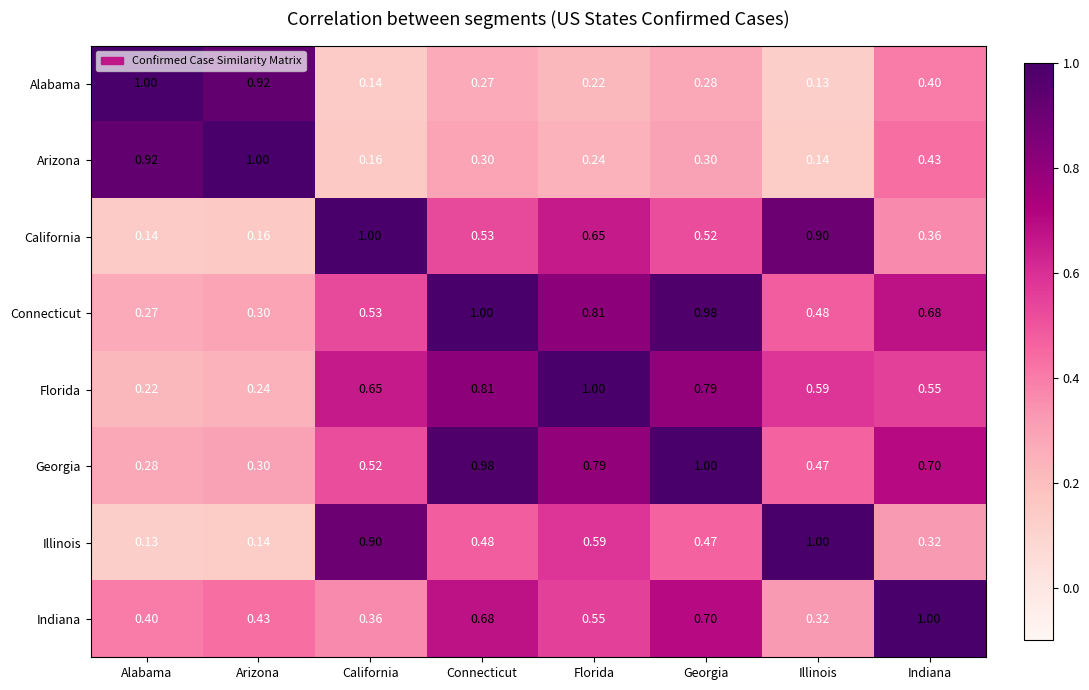

Rank the series at Georgia from highest to lowest value.

Georgia, Connecticut, Florida, Indiana, California, Illinois, Arizona, Alabama